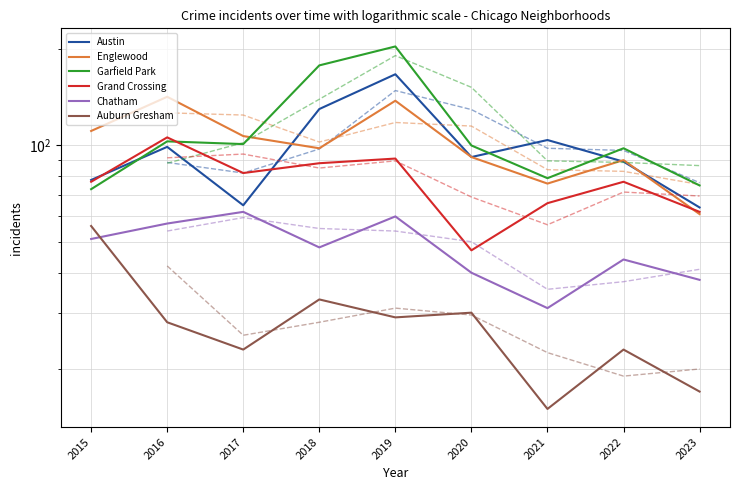

Reading left to right, what are all the values shown in this chart?

Austin: 78	99	65	130	167	92	104	89	64
Englewood: 111	142	107	98	138	92	76	90	61
Garfield Park: 73	103	101	178	204	100	79	98	75
Grand Crossing: 77	106	82	88	91	47	66	77	62
Chatham: 51	57	62	48	60	40	31	44	38
Auburn Gresham: 56	28	23	33	29	30	15	23	17